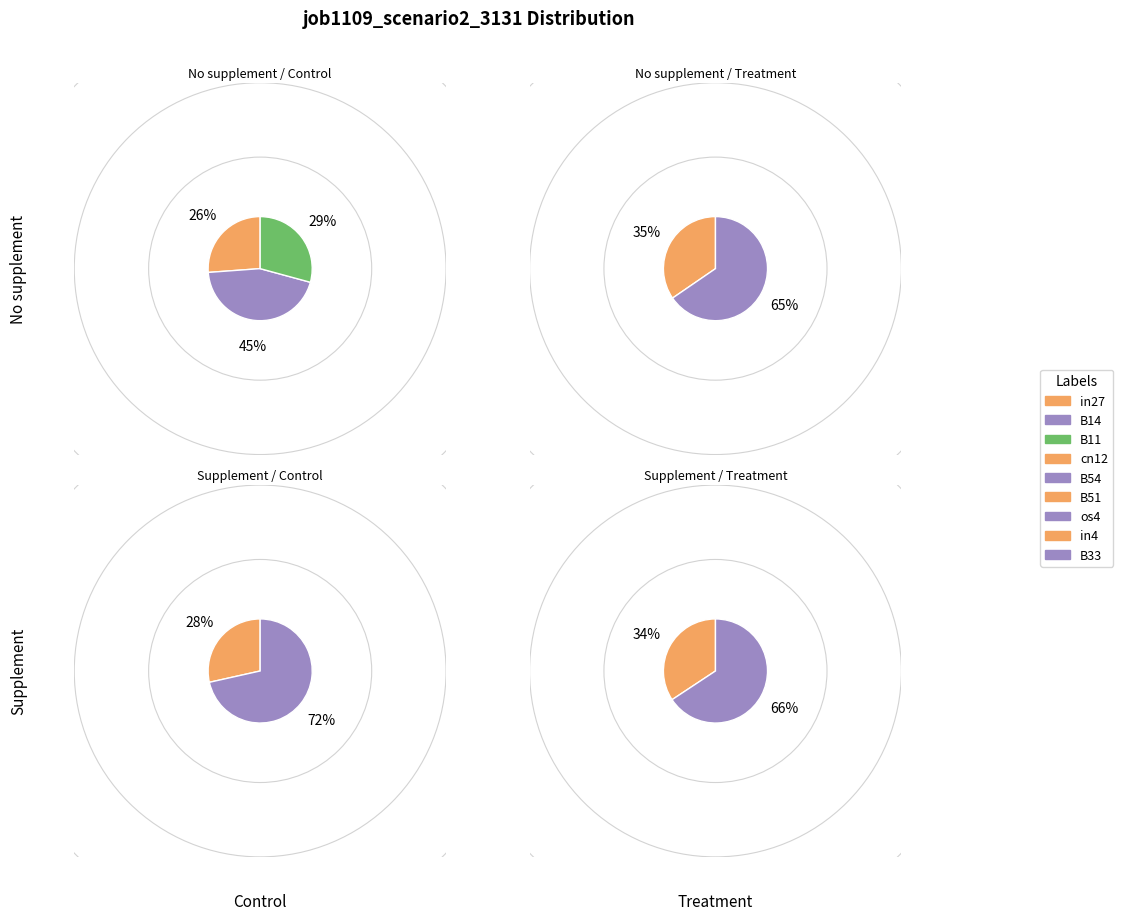

Does in4 represent more than half of the total?

No